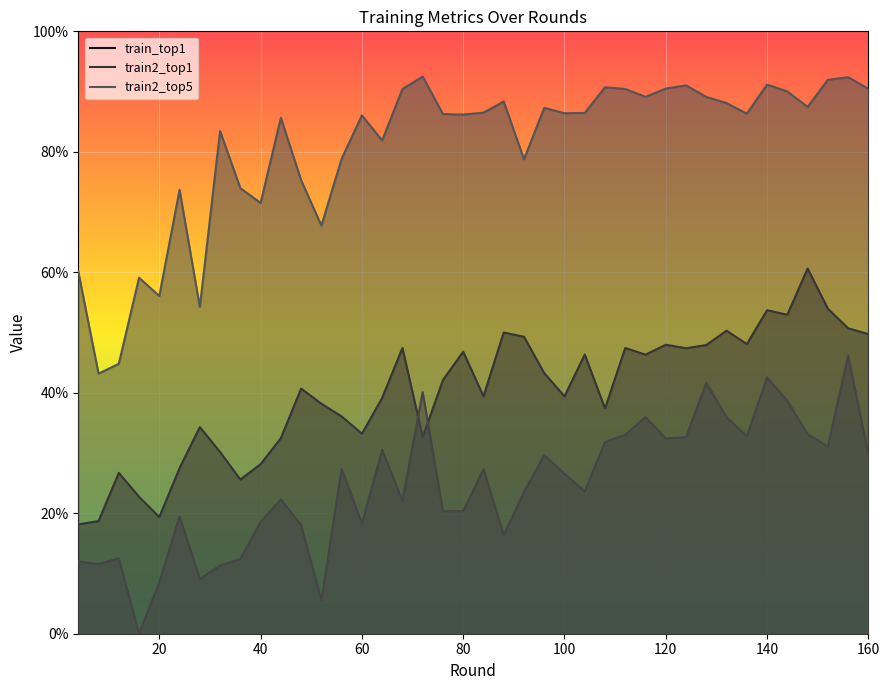

Is it true that train2_top5 equals 125.0 at 100?

False